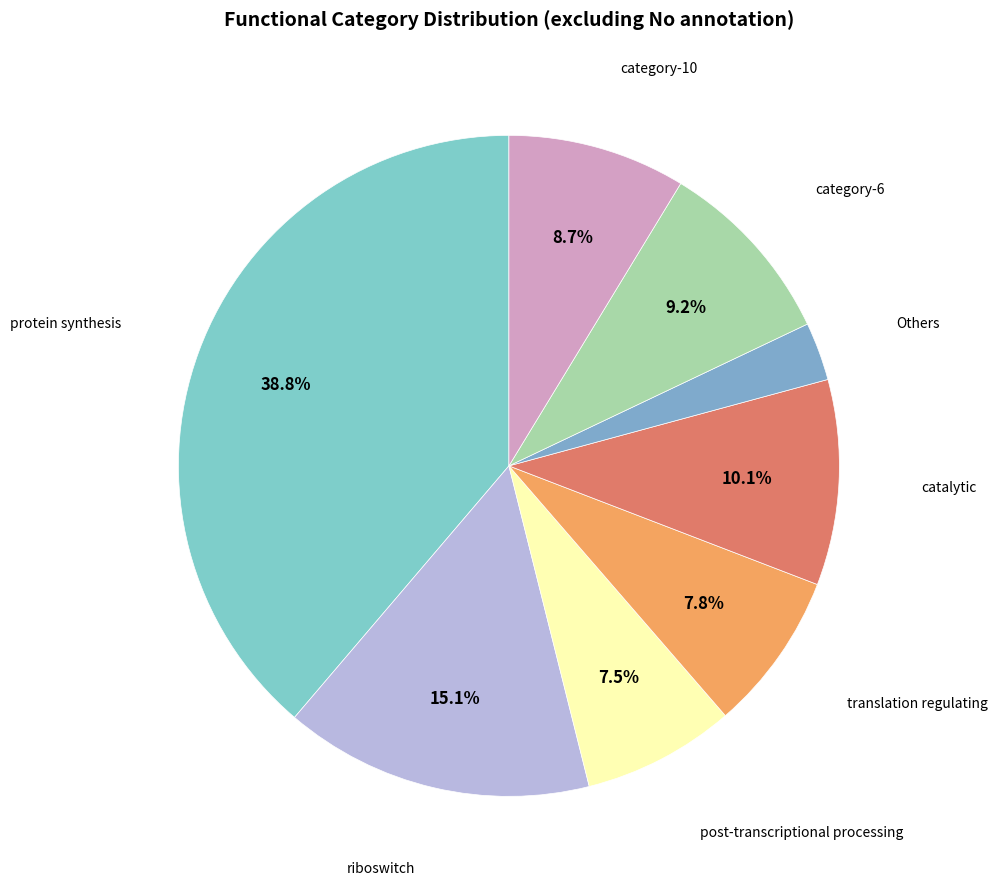

Is there a majority slice in this chart?

No